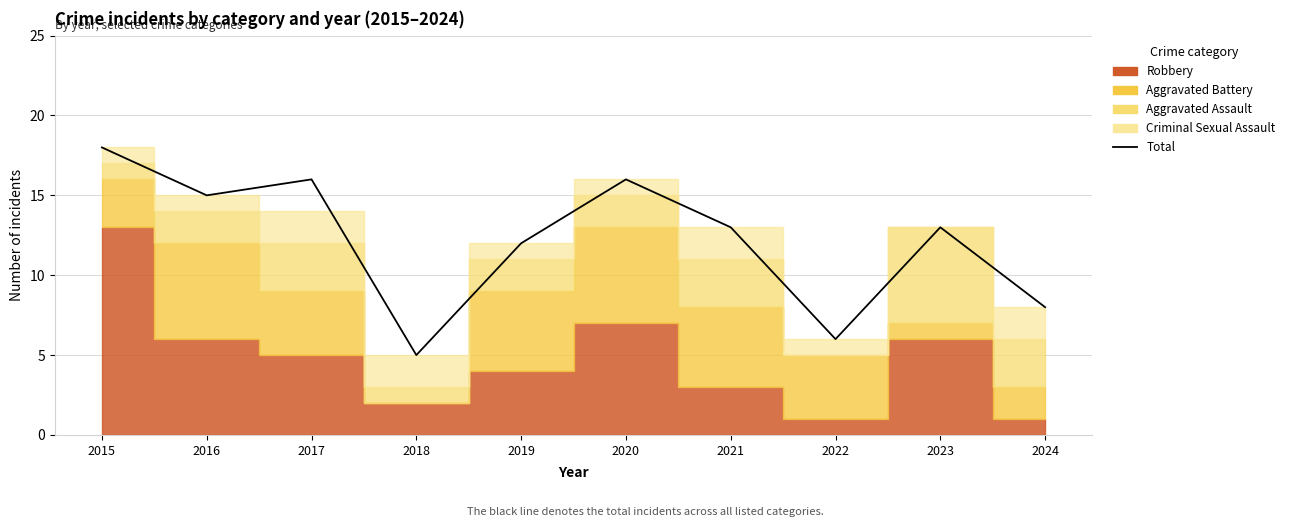

How many lines are shown in the chart?

1